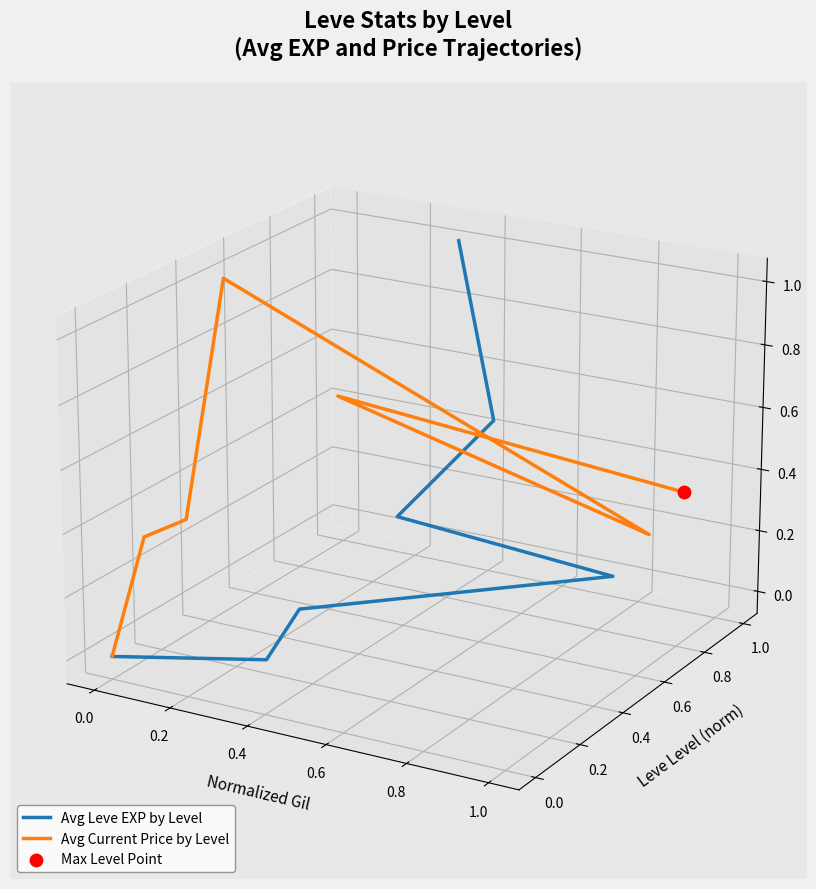

Which series contains the lowest Y value?

Avg Leve EXP by Level